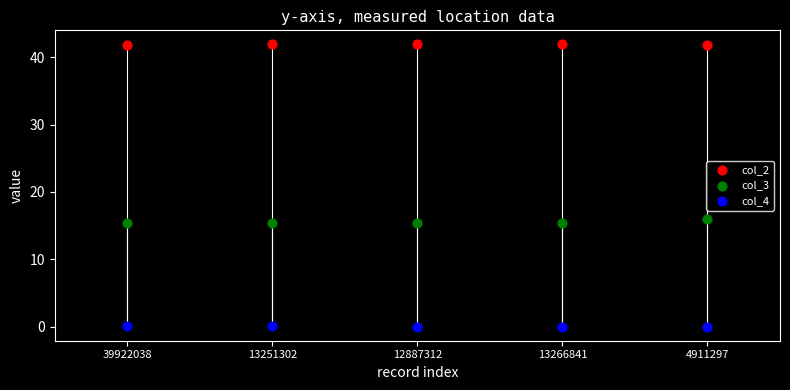

Across all series, what Y value is closest to 20?

16.0